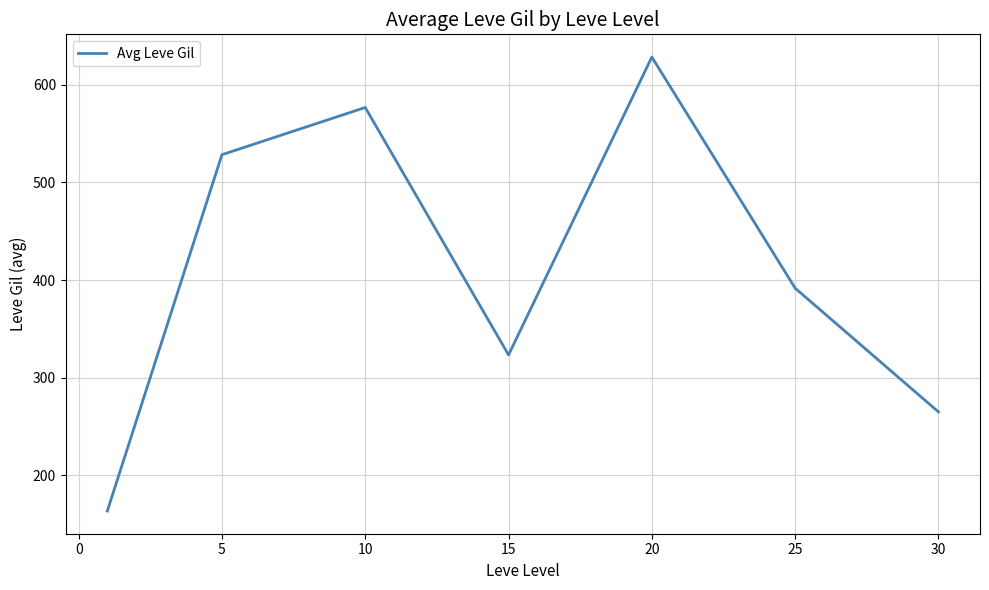

What is the smallest value displayed?

163.5